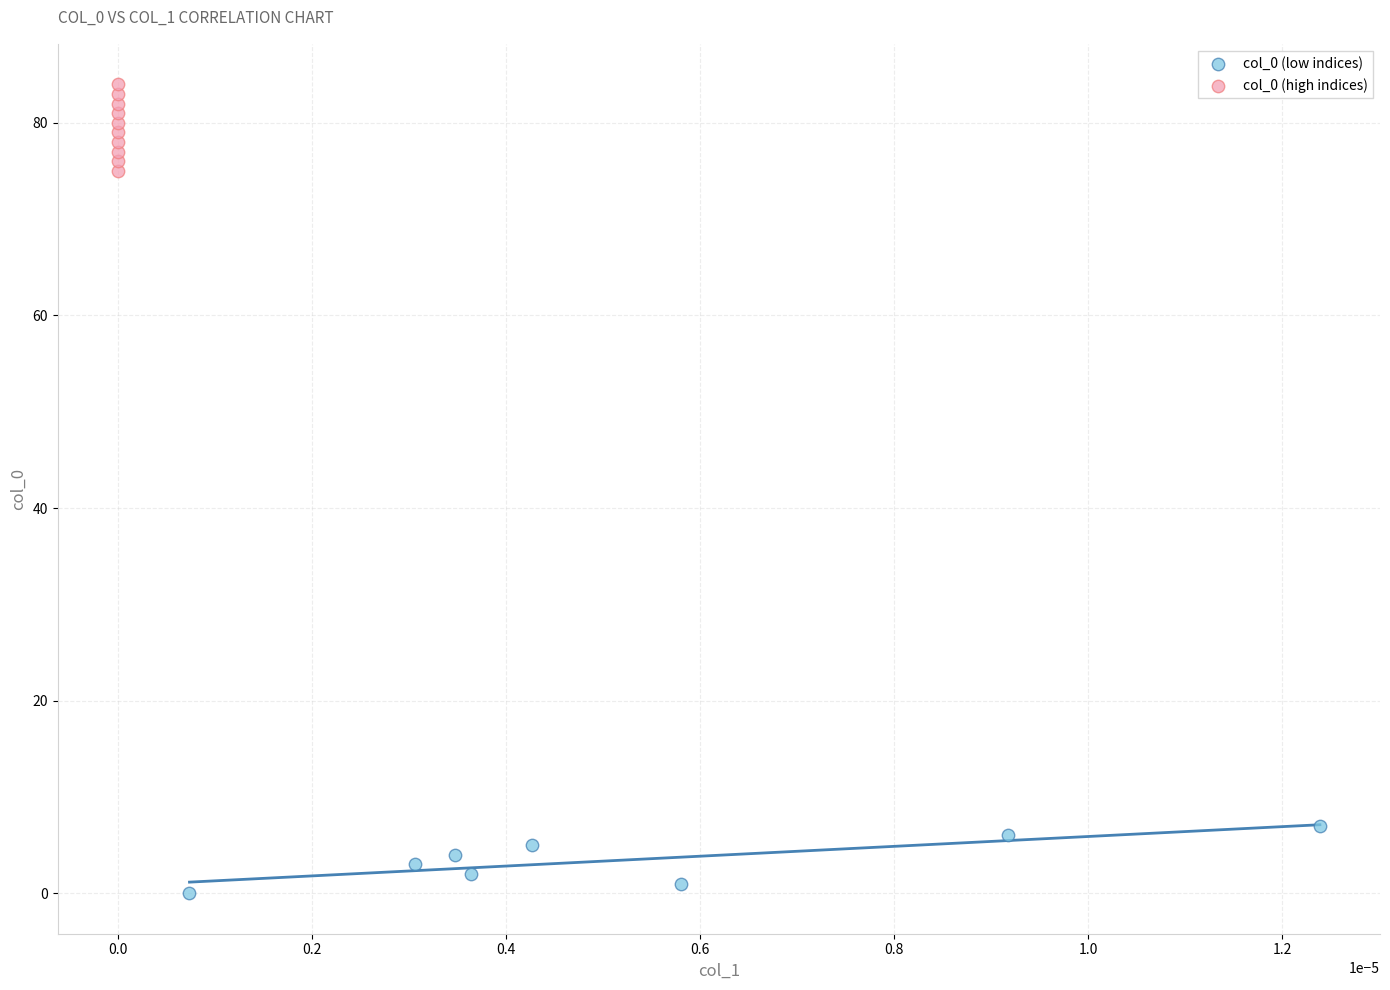

Which series reaches the maximum Y coordinate?

col_0 (high indices)